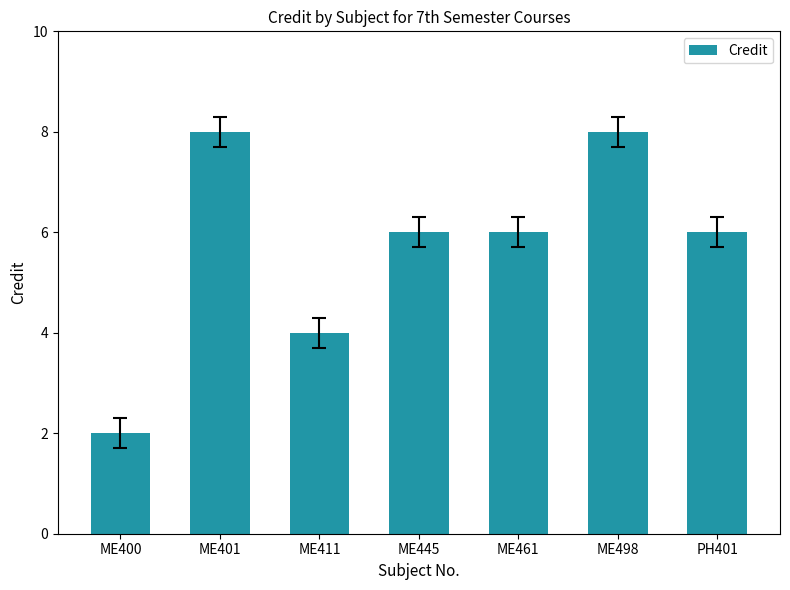

Where does the data first go above 6?

ME401